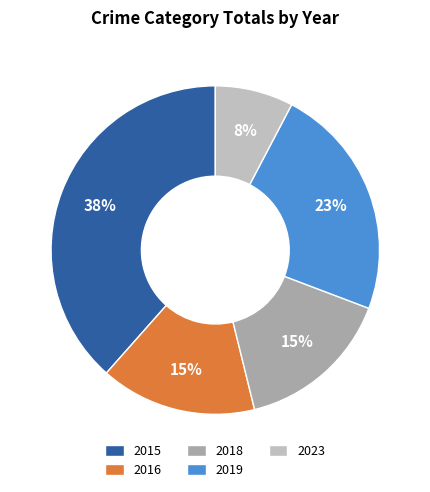

How many slices are in this pie chart?

5